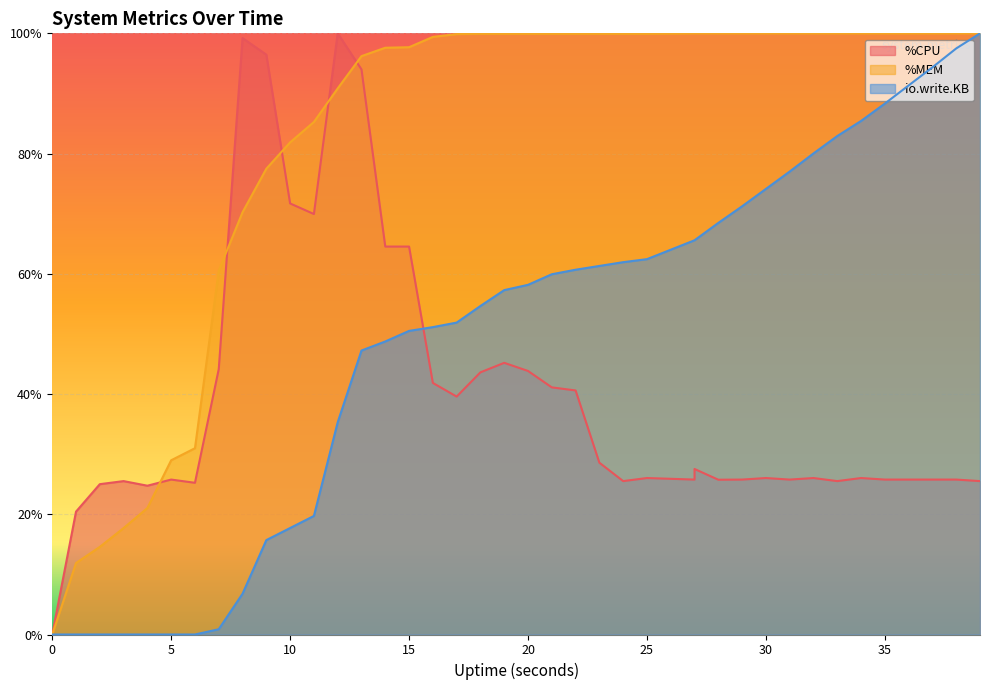

At 2, list the series in order from largest to smallest.

%CPU, %MEM, io.write.KB